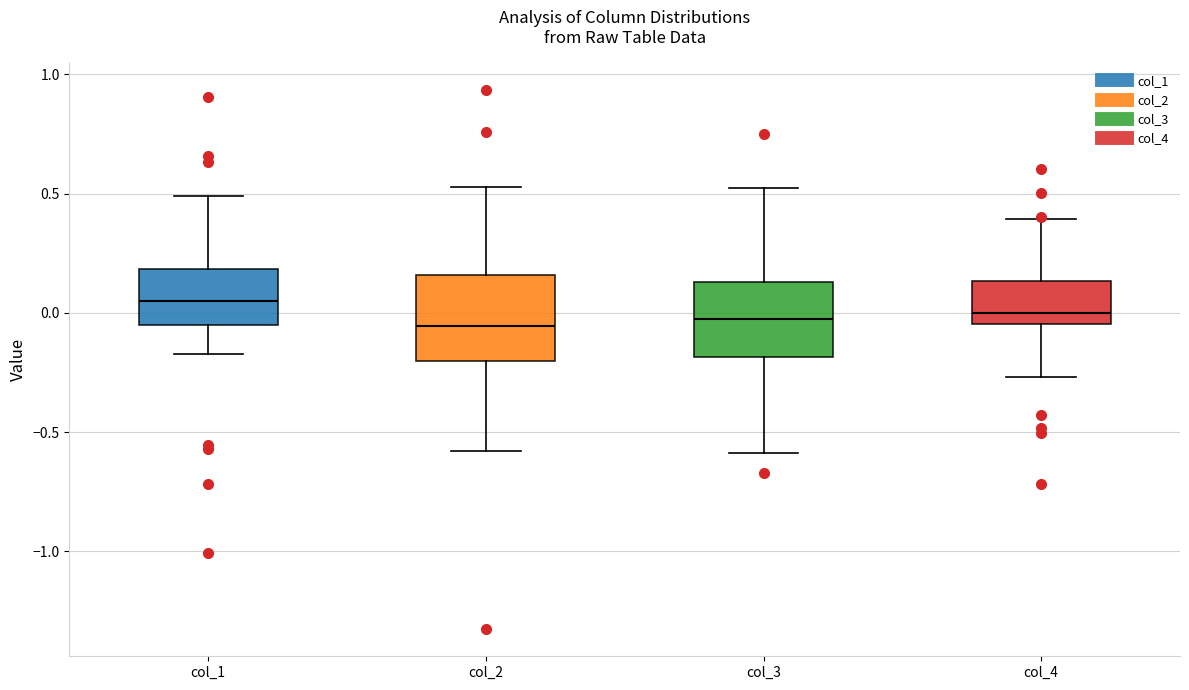

Reading left to right, transcribe this box plot: for each box, give where its median line is, the range the box spans, and where its two whiskers end, as read against the y-axis. The values are not printed on the chart, so give them approximately, as read against the axis.

col_1: median 0.05, box -0.05 to 0.20, whiskers -0.15 to 0.50
col_2: median -0.05, box -0.20 to 0.15, whiskers -0.60 to 0.55
col_3: median -0.05, box -0.20 to 0.15, whiskers -0.60 to 0.50
col_4: median 0.00, box -0.05 to 0.15, whiskers -0.25 to 0.40